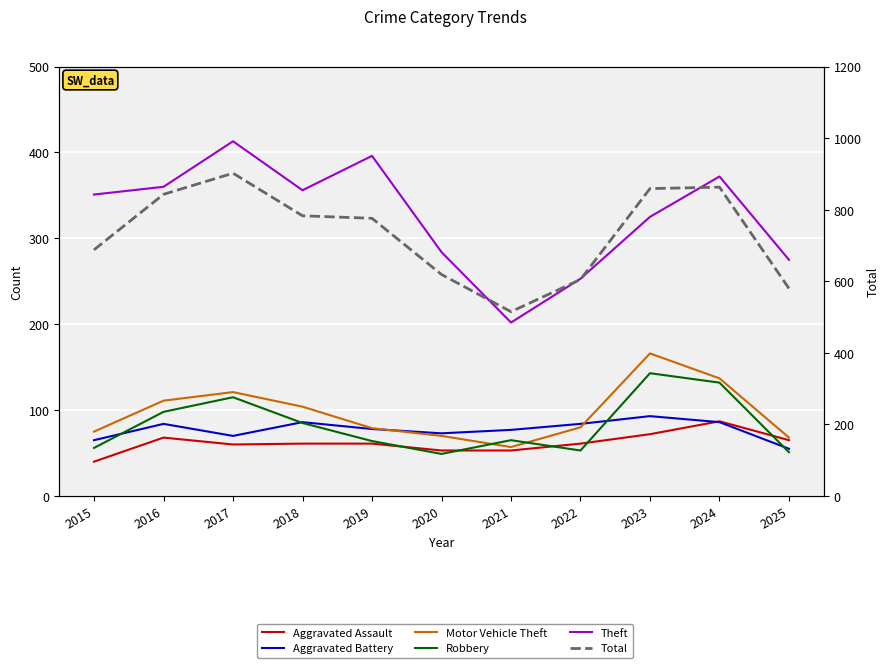

What is the value of the Aggravated Assault point at the 11th from the left?

65